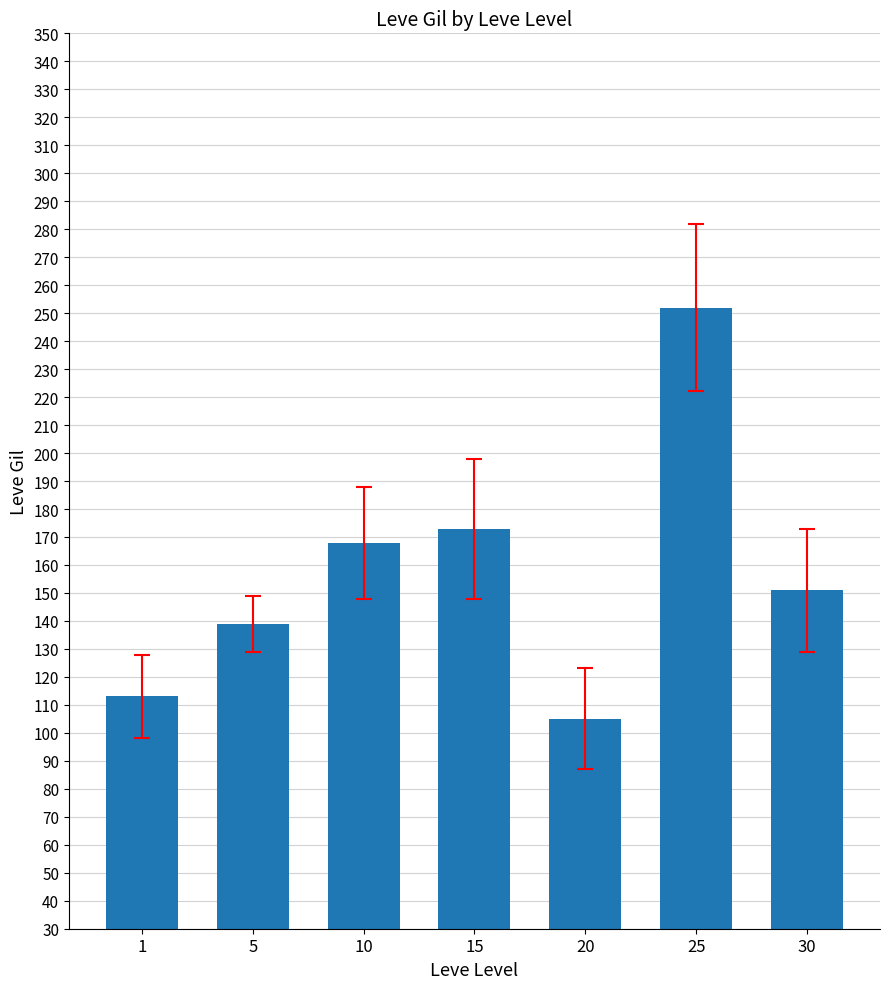

What is the approximate value at 5?

139